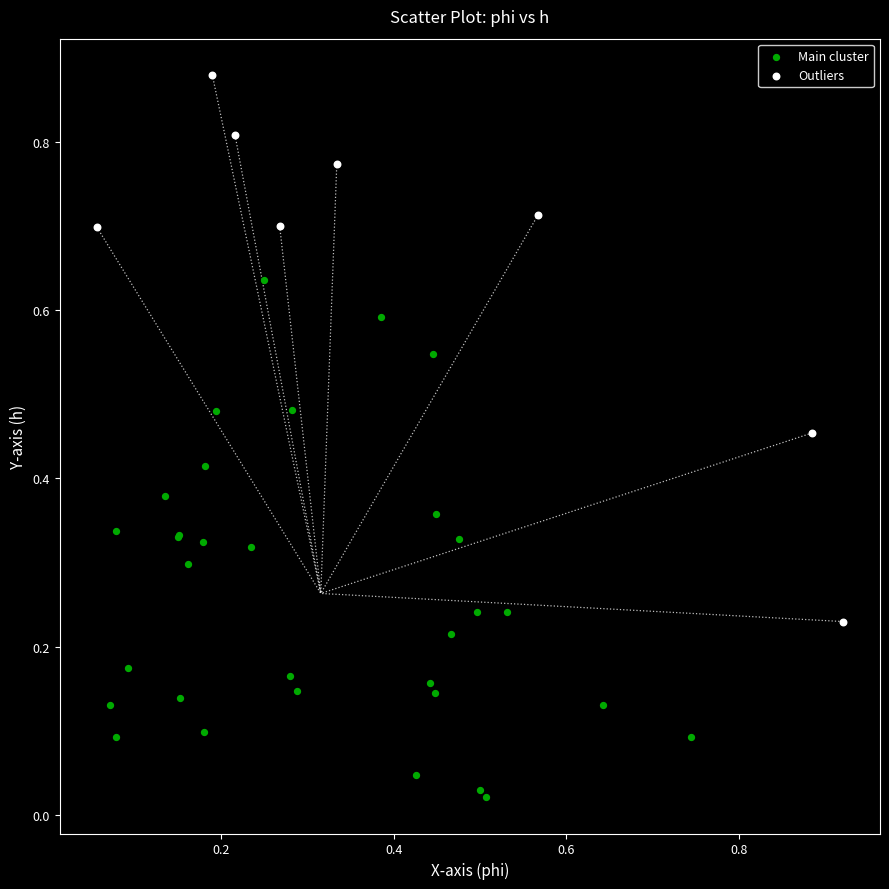

Which series contains the highest Y value?

Outliers